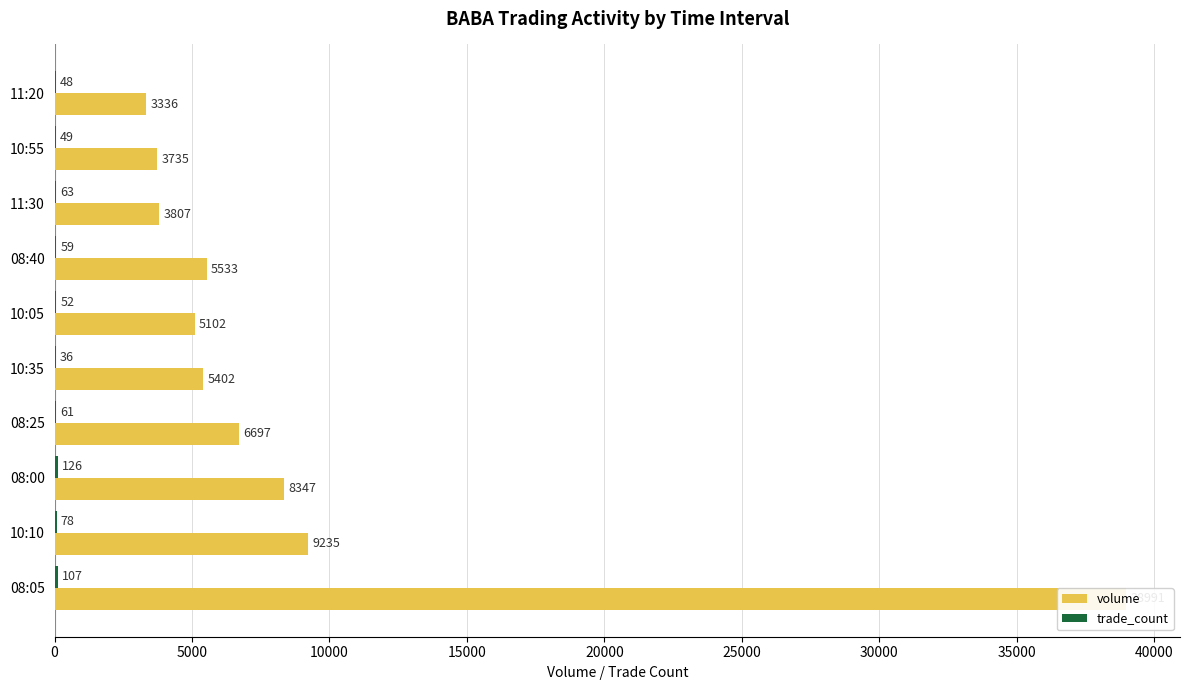

Rank the series by their maximum value, from lowest to highest.

trade_count, volume